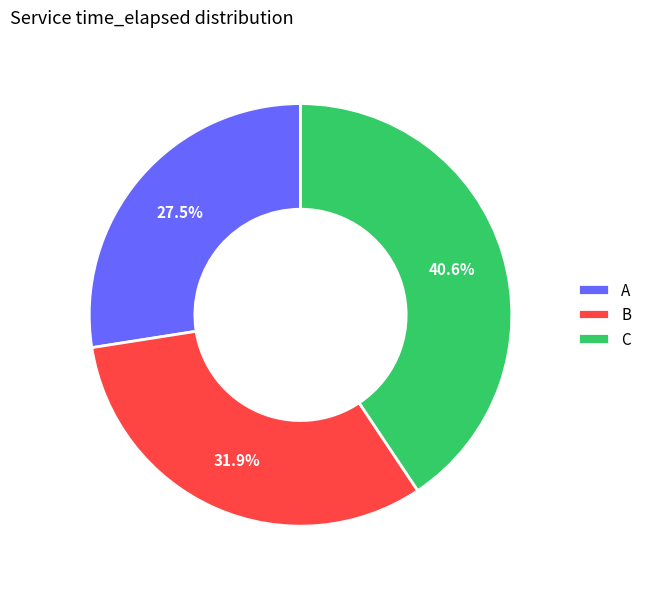

What is the largest slice in the pie chart?

C